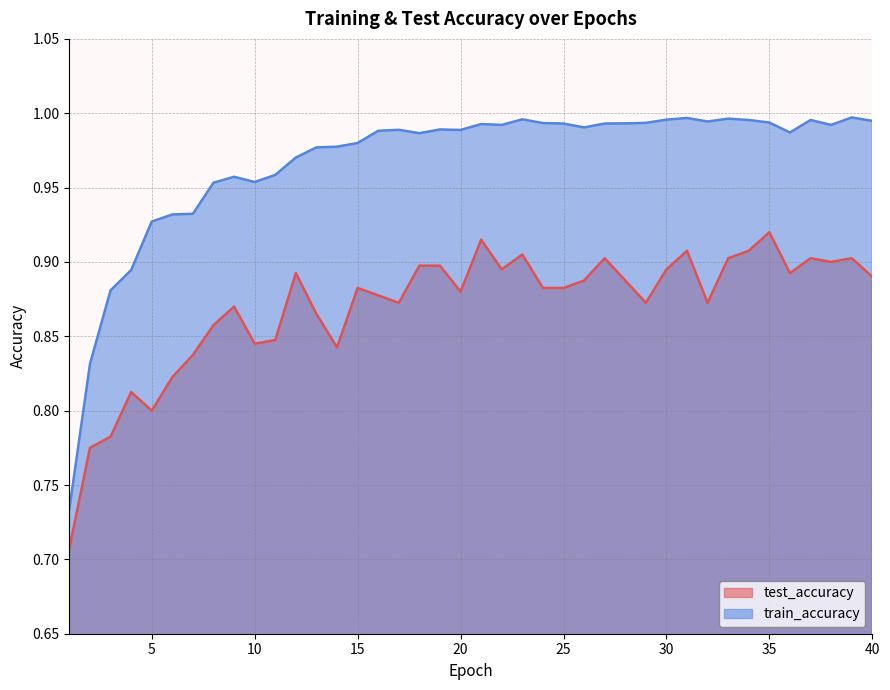

True or false: train_accuracy has a value of 1.3 at 2.

False